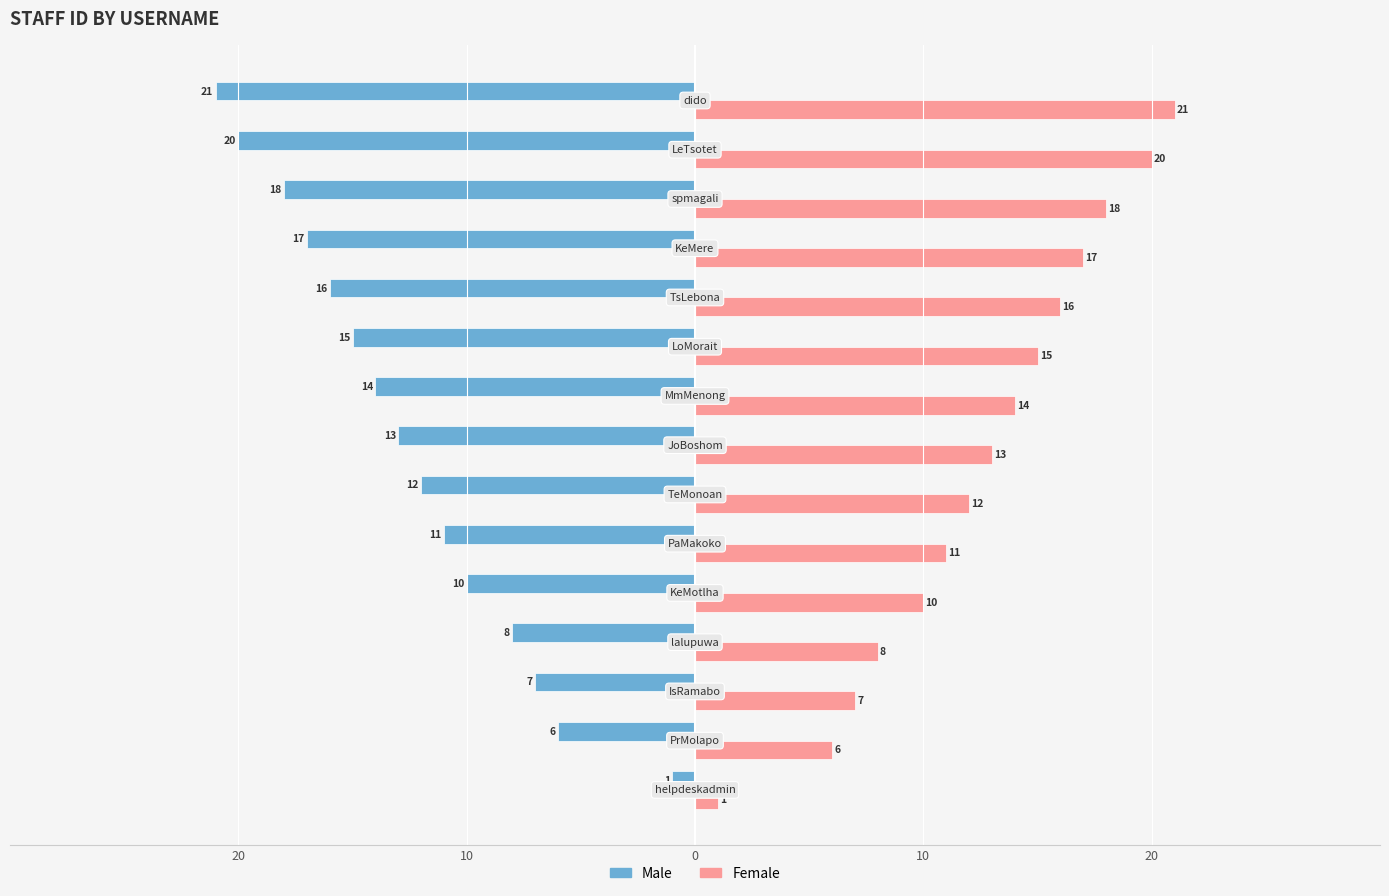

What are all the series names shown in the legend?

Male, Female